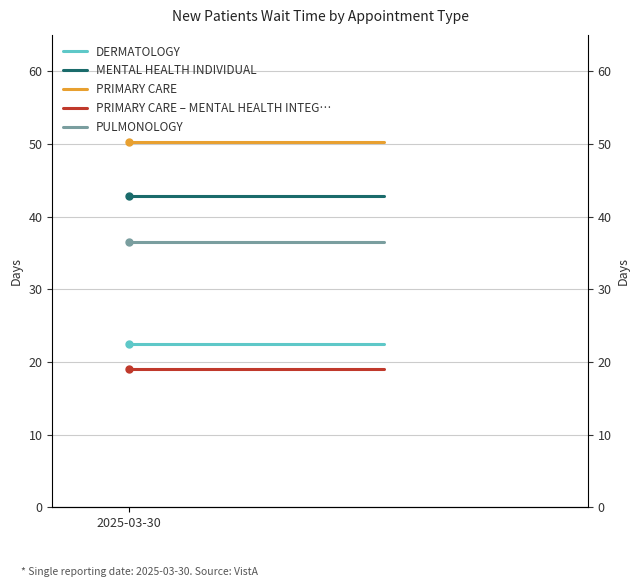

What is the spread (max minus min) of values at 2025-03-30?

31.2